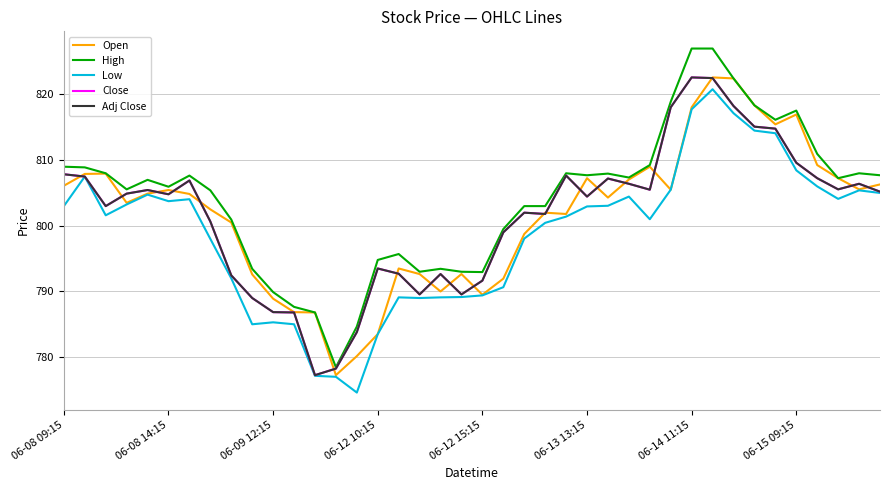

Is this an area chart (filled region under the line)?

No